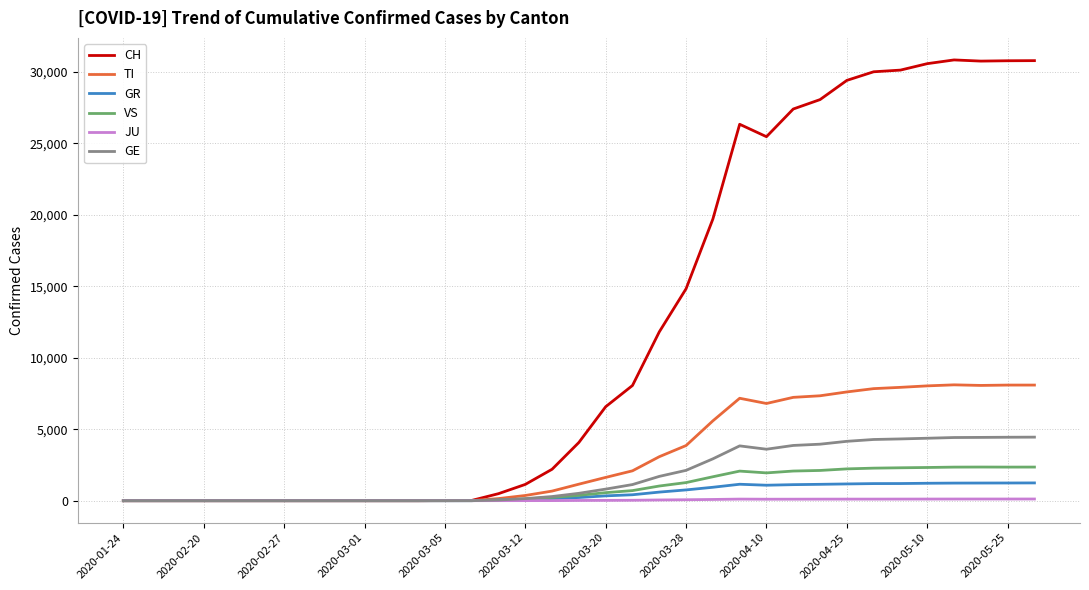

What is the maximum value shown in the chart?

30838